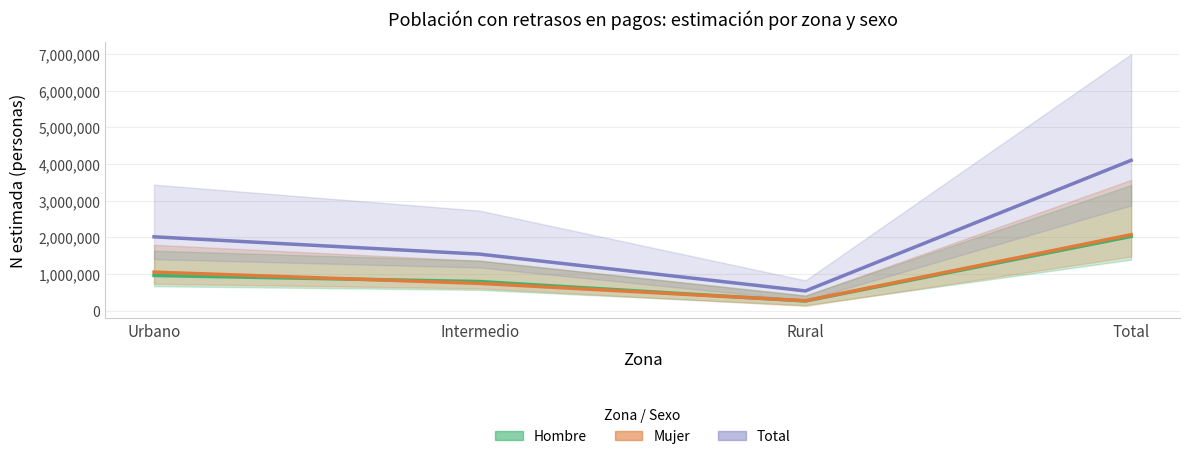

What is the average value of the Total N (estimada) series?

1038096